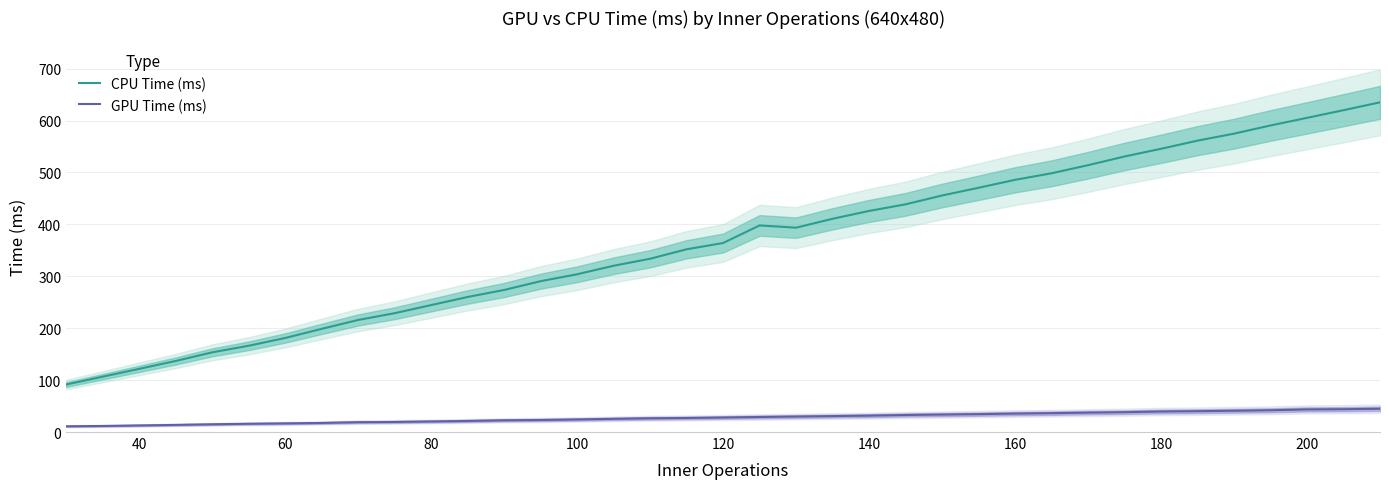

True or false: GPU Time (ms) and CPU Time (ms) cross at least once.

False